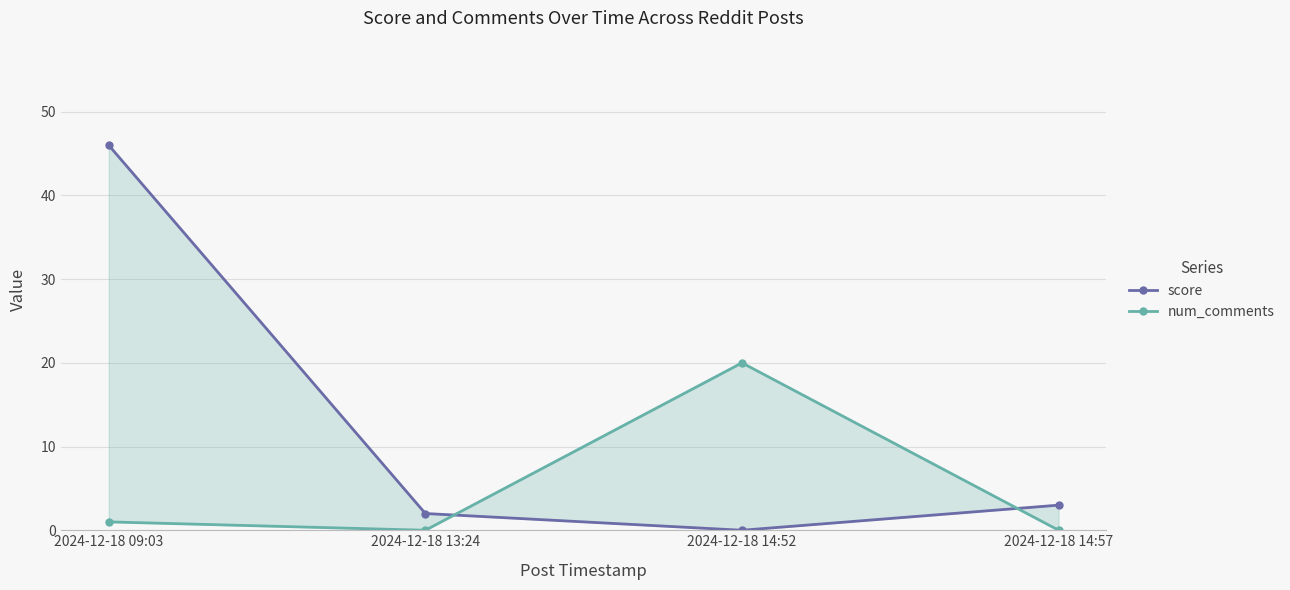

The num_comments series shows 1 at 2024-12-18 09:03. True or false?

True